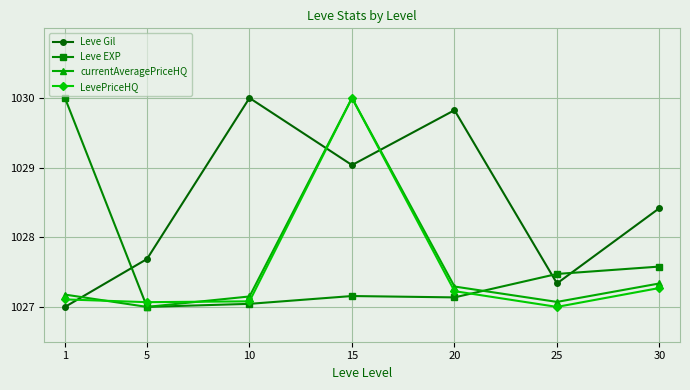

True or false: Leve Gil has more than 2 interior local peaks.

False